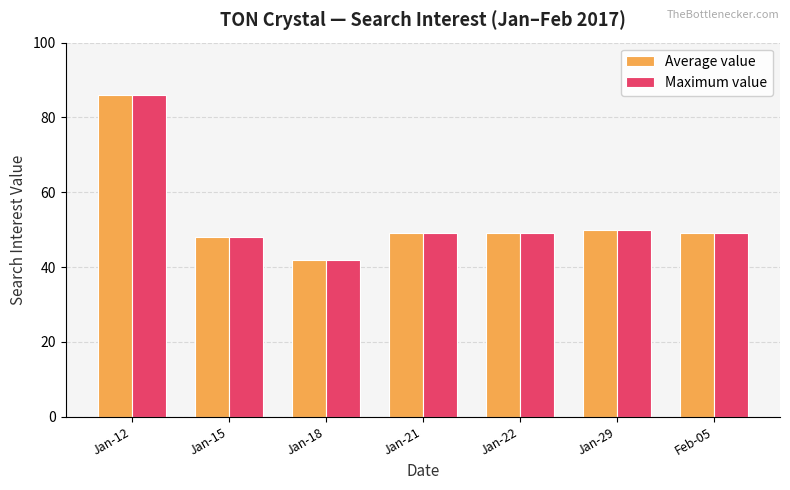

Is it true that Maximum value equals 65 at Jan-21?

False